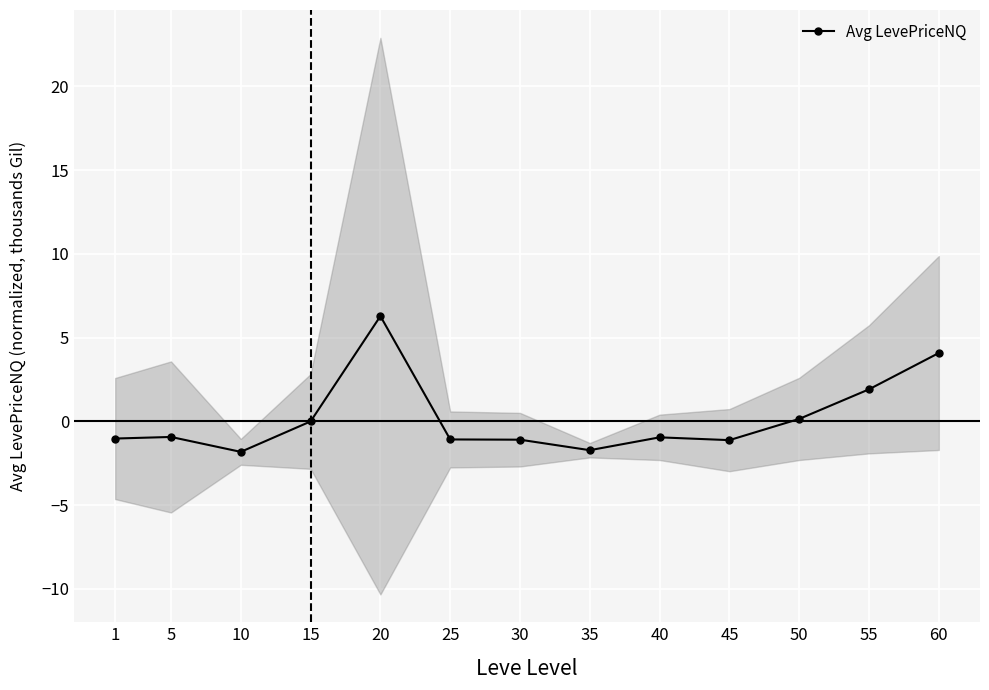

What is the approximate value at 1?

-1.0